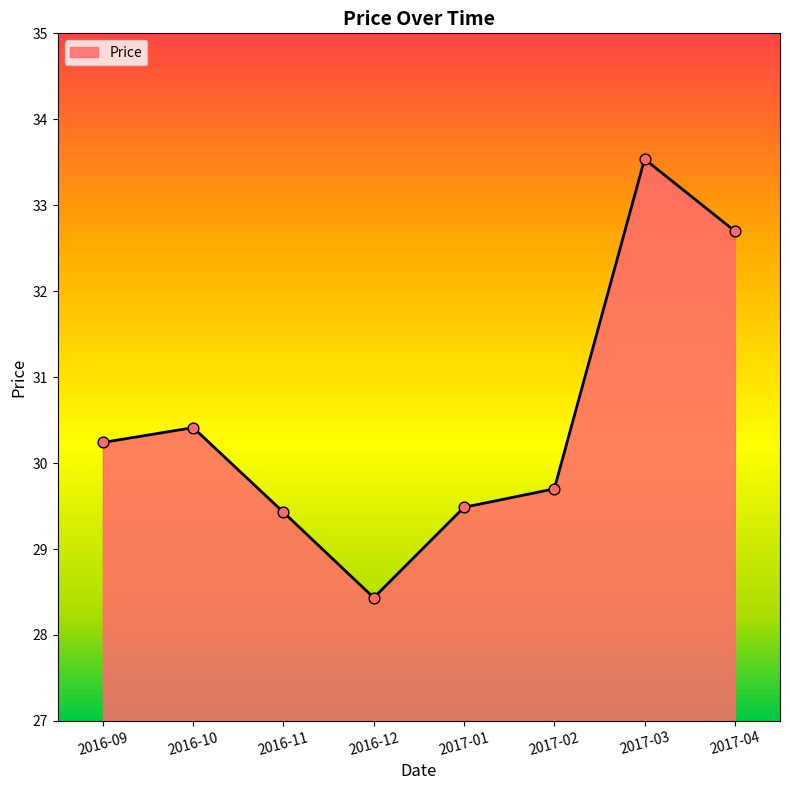

What is the change in value from 2016-09 to 2016-10?

+0.2